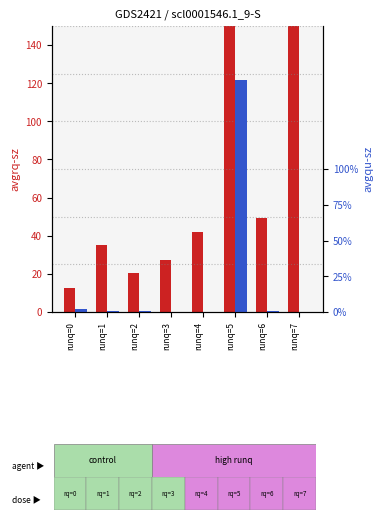

Reading left to right, what are all the values shown in this chart?

avgrq-sz: runq=0=12.5	runq=1=35.1	runq=2=20.4	runq=3=27.4	runq=4=42.1	runq=5=465.1	runq=6=49.5	runq=7=204.0
avgqu-sz: runq=0=0.0	runq=1=0.0	runq=2=0.0	runq=3=0.0	runq=4=0.0	runq=5=1.6	runq=6=0.0	runq=7=0.0